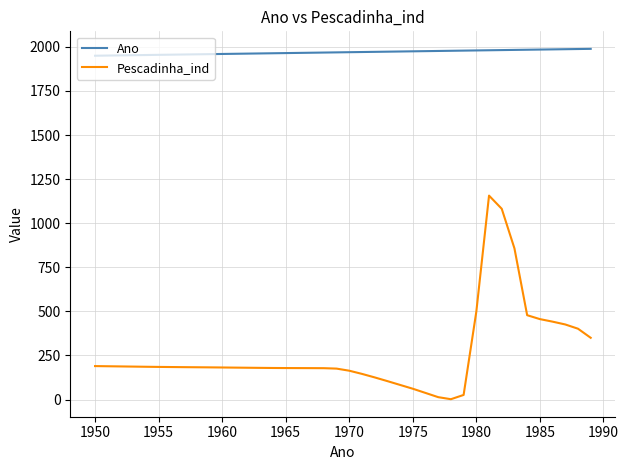

What is the average value of the Pescadinha_ind series?

263.9